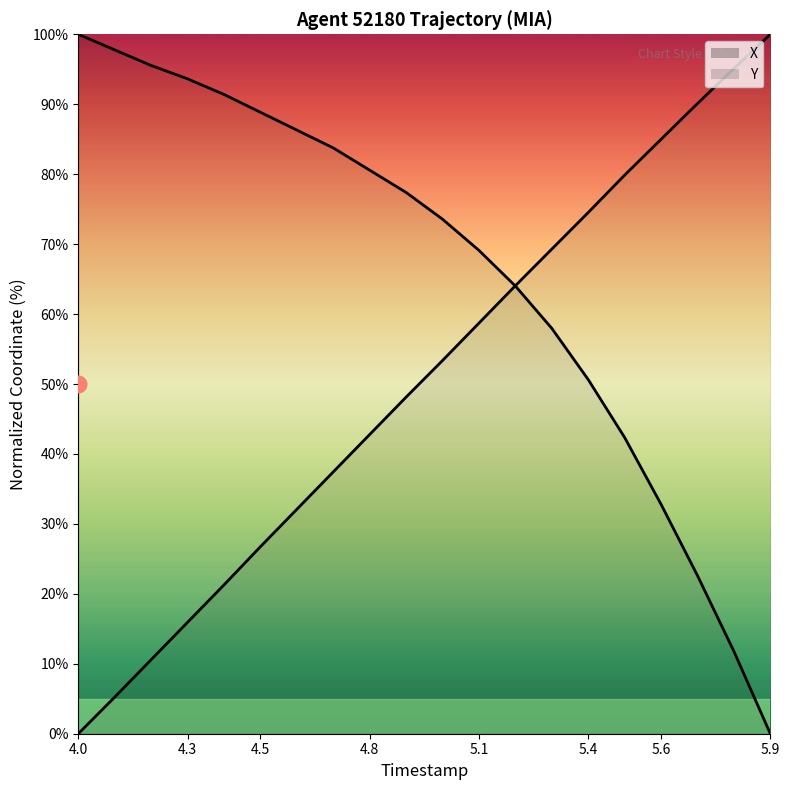

Is the value of Y at 4.8 greater than the value of X at 9?

No